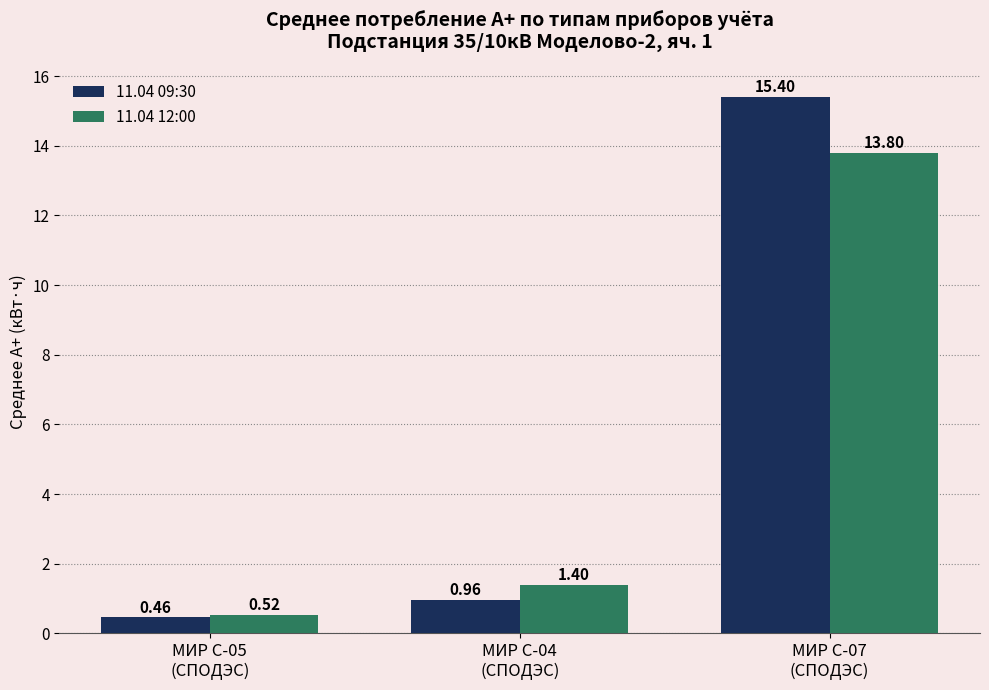

What is the label of the 2nd bar from the left?

МИР С-04
(СПОДЭС)